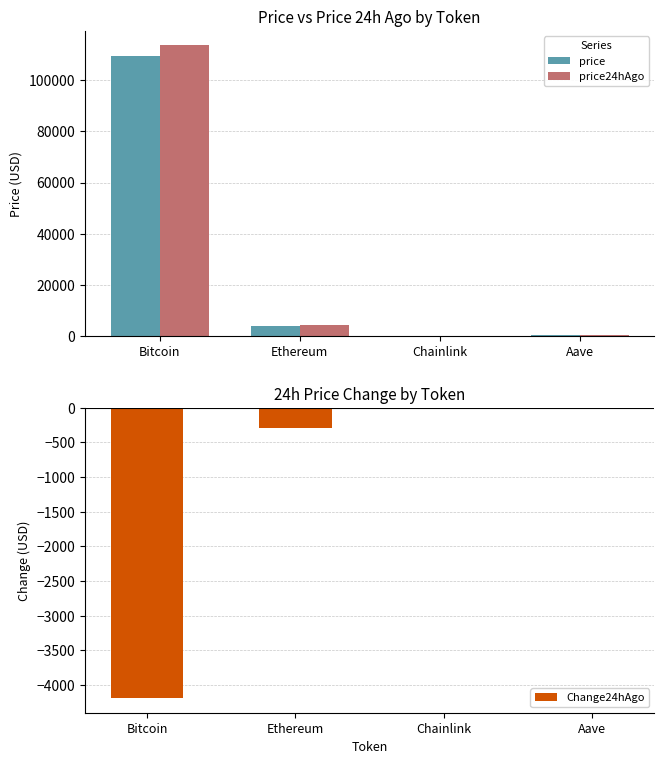

What is the approximate value of price at Chainlink?

20.3